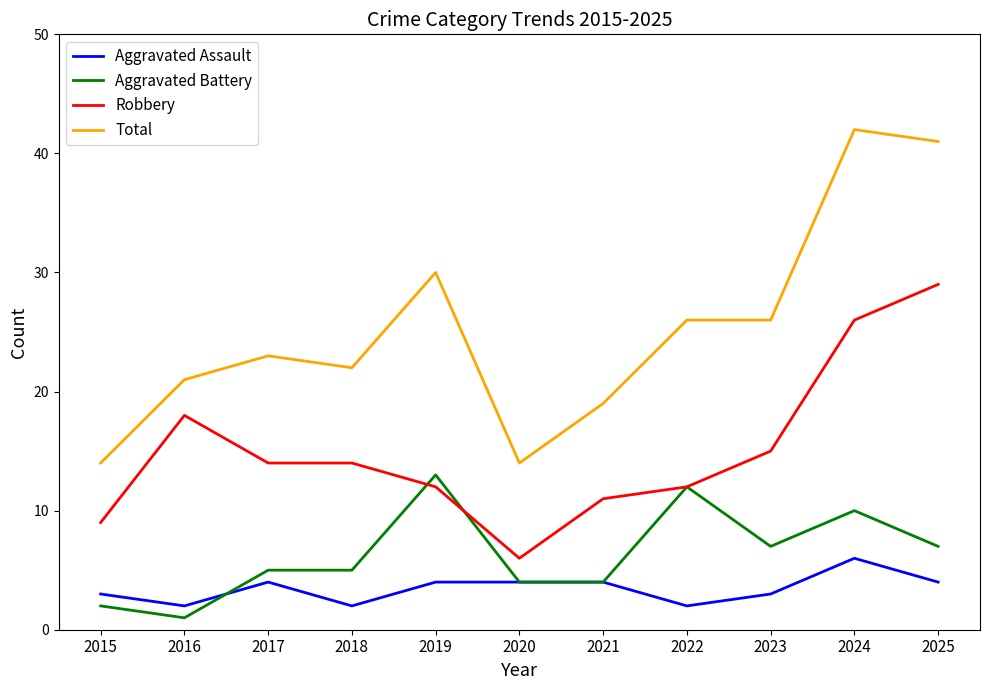

Which series changed the most between 2017 and 2020?

Total